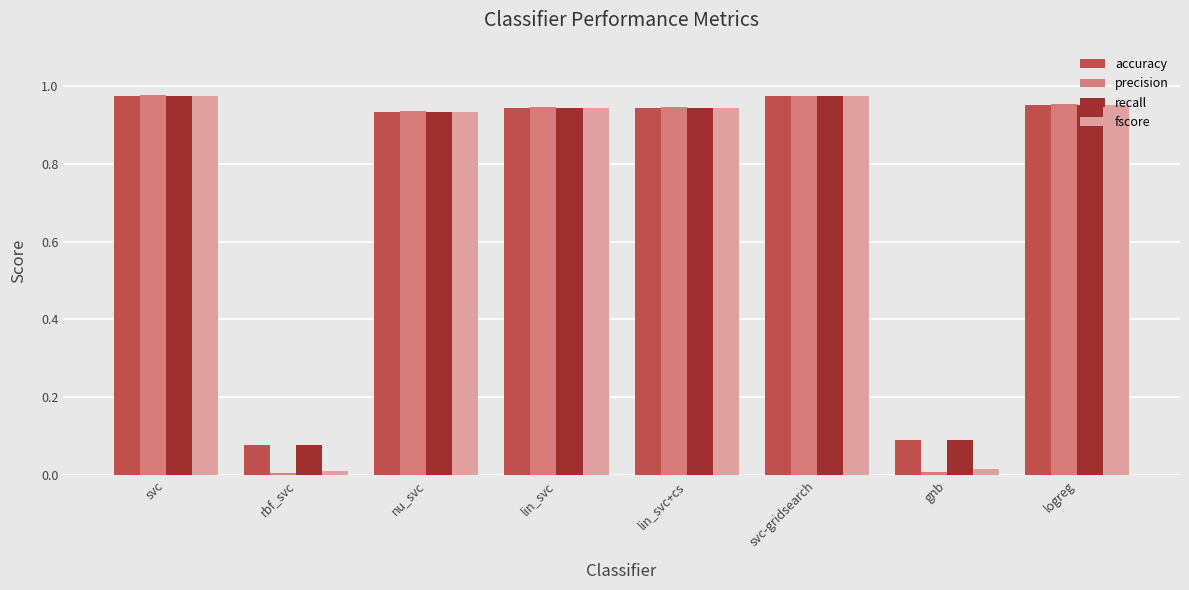

What position from the right is nu_svc?

6